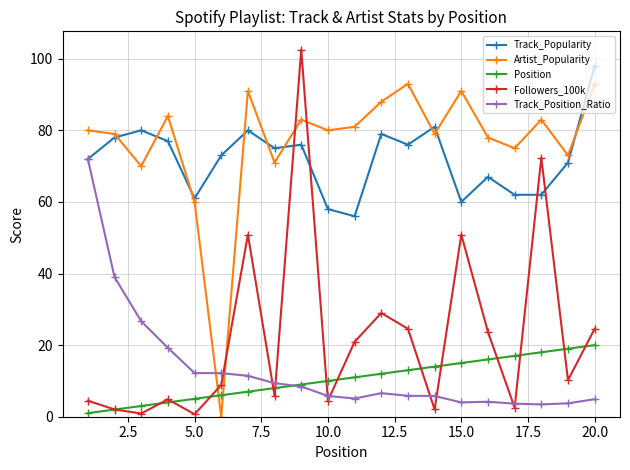

List the series in order of their peak value, highest first.

Followers_100k, Track_Popularity, Artist_Popularity, Track_Position_Ratio, Position